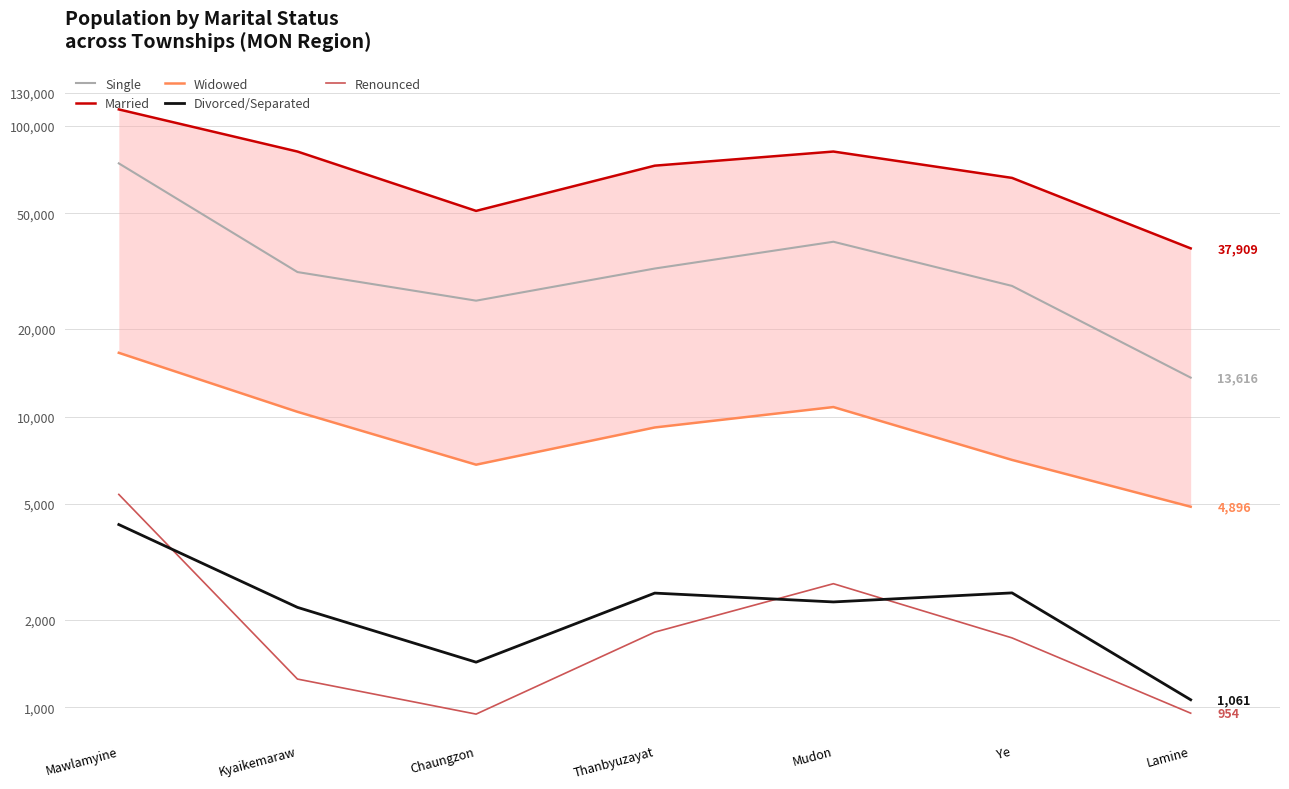

At how many categories does at least one series exceed 20084?

7